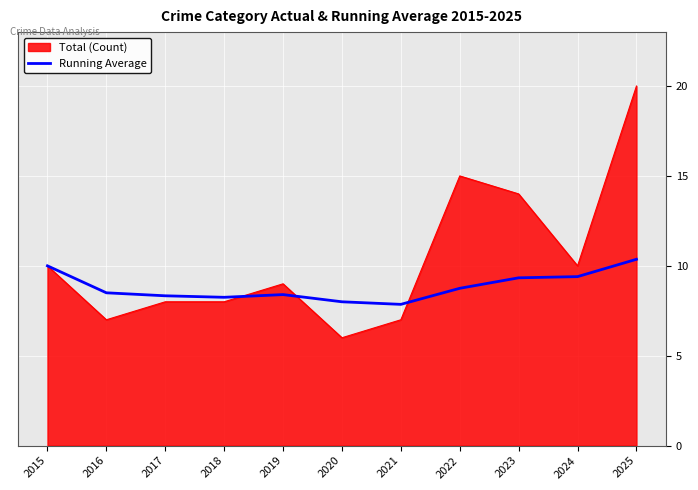

Rank the series by their maximum value, from highest to lowest.

Total (Count), Running Average